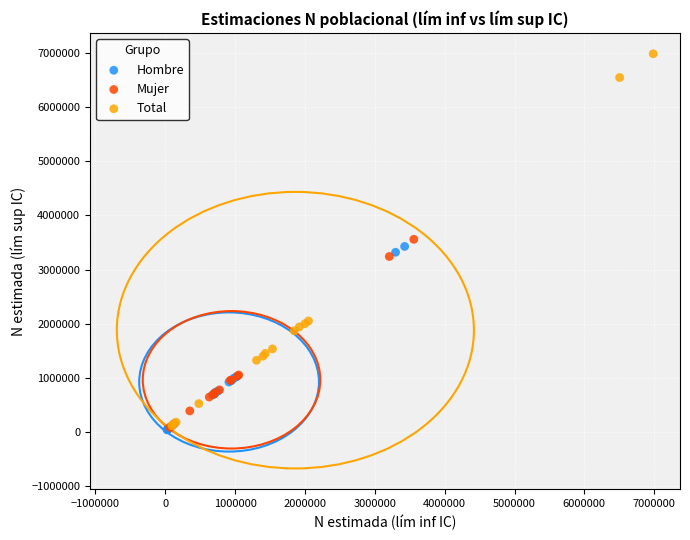

Which series has the widest spread of Y values?

Total